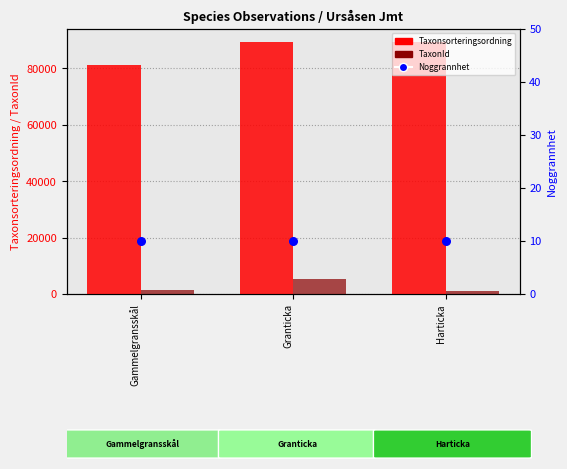

At which category is the sum across all series the highest?

Granticka